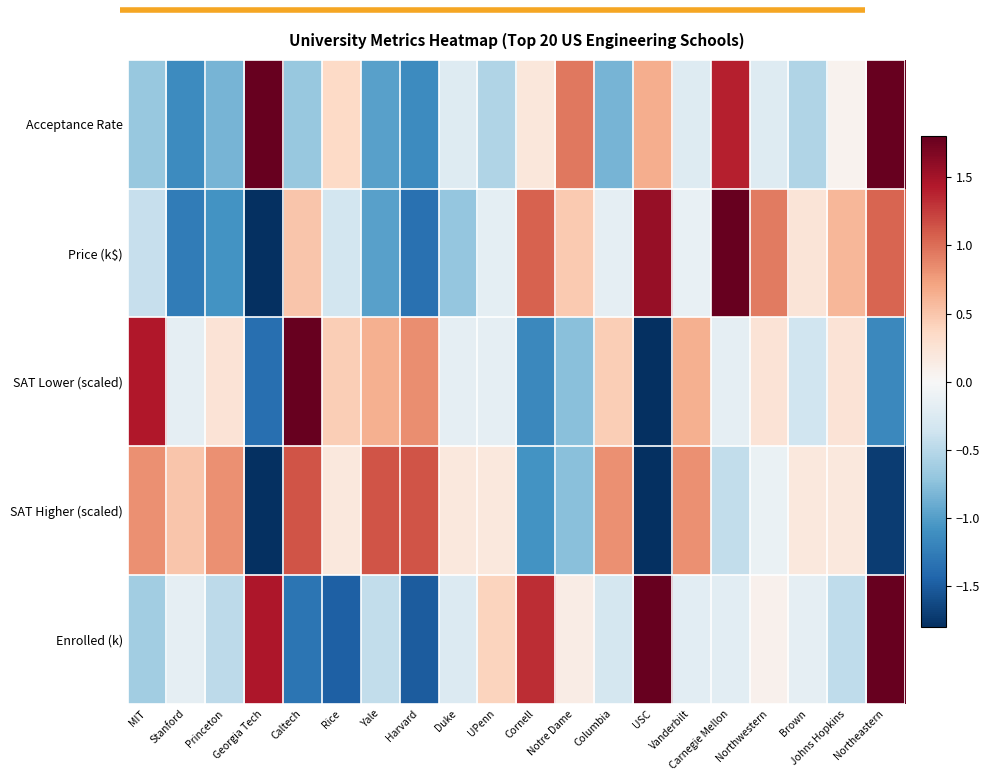

At which category is the sum across all series the highest?

Northeastern